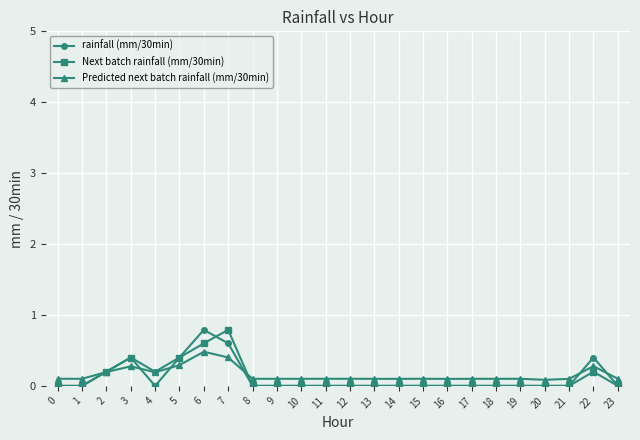

At which label does Predicted next batch rainfall (mm/30min) reach its peak?

6